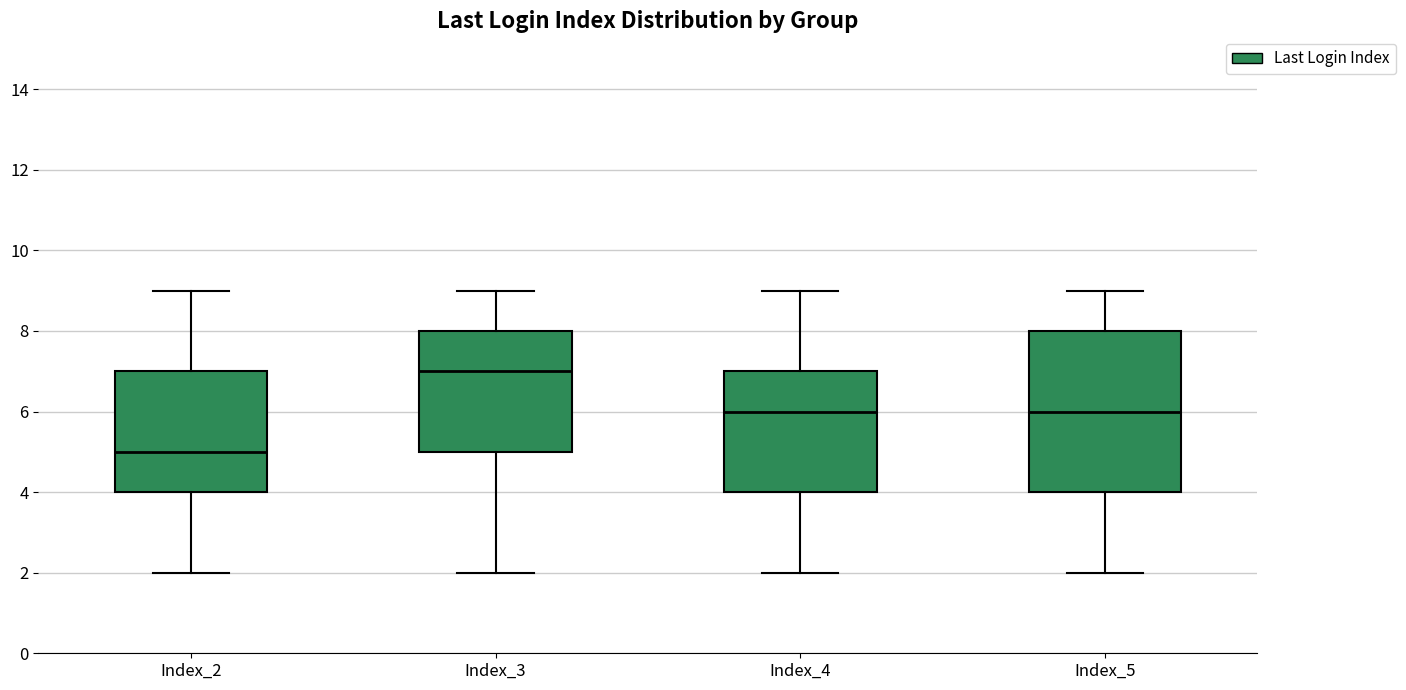

Reading left to right, transcribe this box plot: for each box, give where its median line is, the range the box spans, and where its two whiskers end, as read against the y-axis. The values are not printed on the chart, so give them approximately, as read against the axis.

Index_2: median 5, box 4 to 7, whiskers 2 to 9
Index_3: median 7, box 5 to 8, whiskers 2 to 9
Index_4: median 6, box 4 to 7, whiskers 2 to 9
Index_5: median 6, box 4 to 8, whiskers 2 to 9